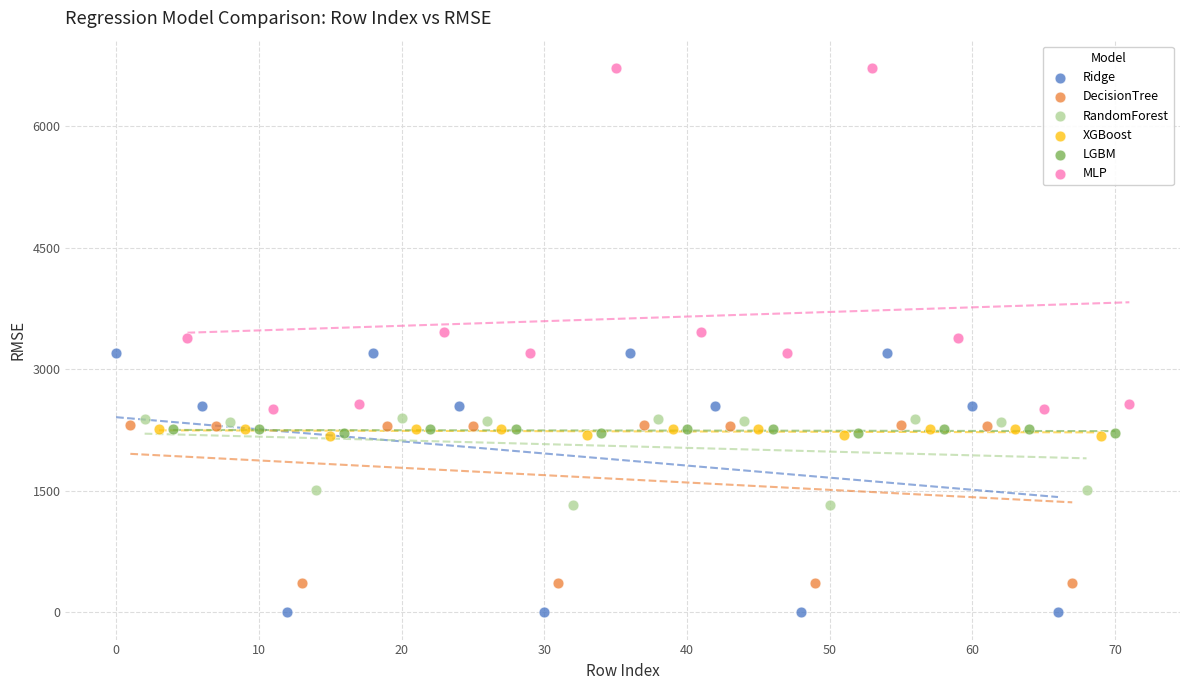

Which series reaches the minimum Y coordinate?

Ridge